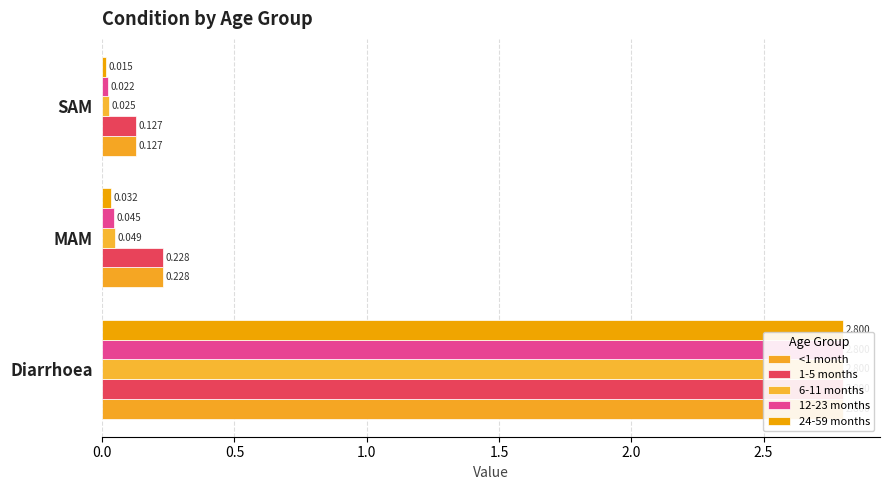

What position from the right is Diarrhoea?

3